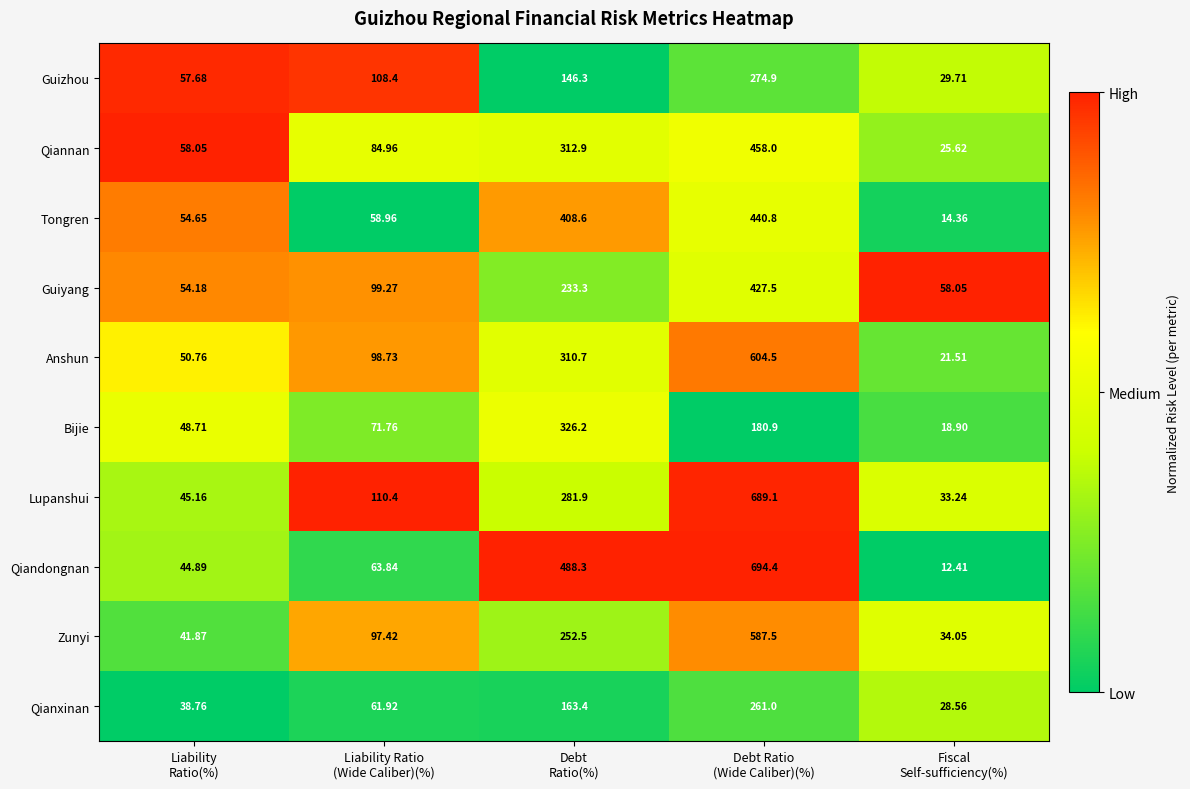

What is the total value across all series at Fiscal
Self-sufficiency(%)?

276.4